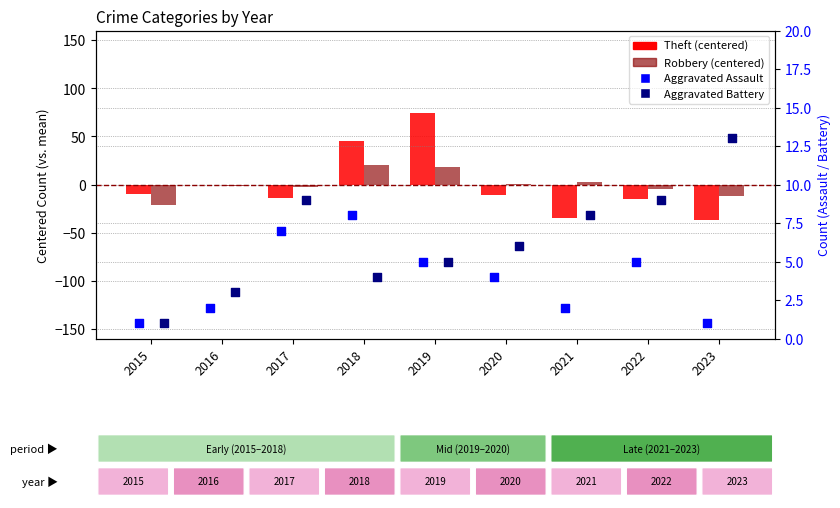

Which series reaches the minimum Y coordinate?

Theft (centered)